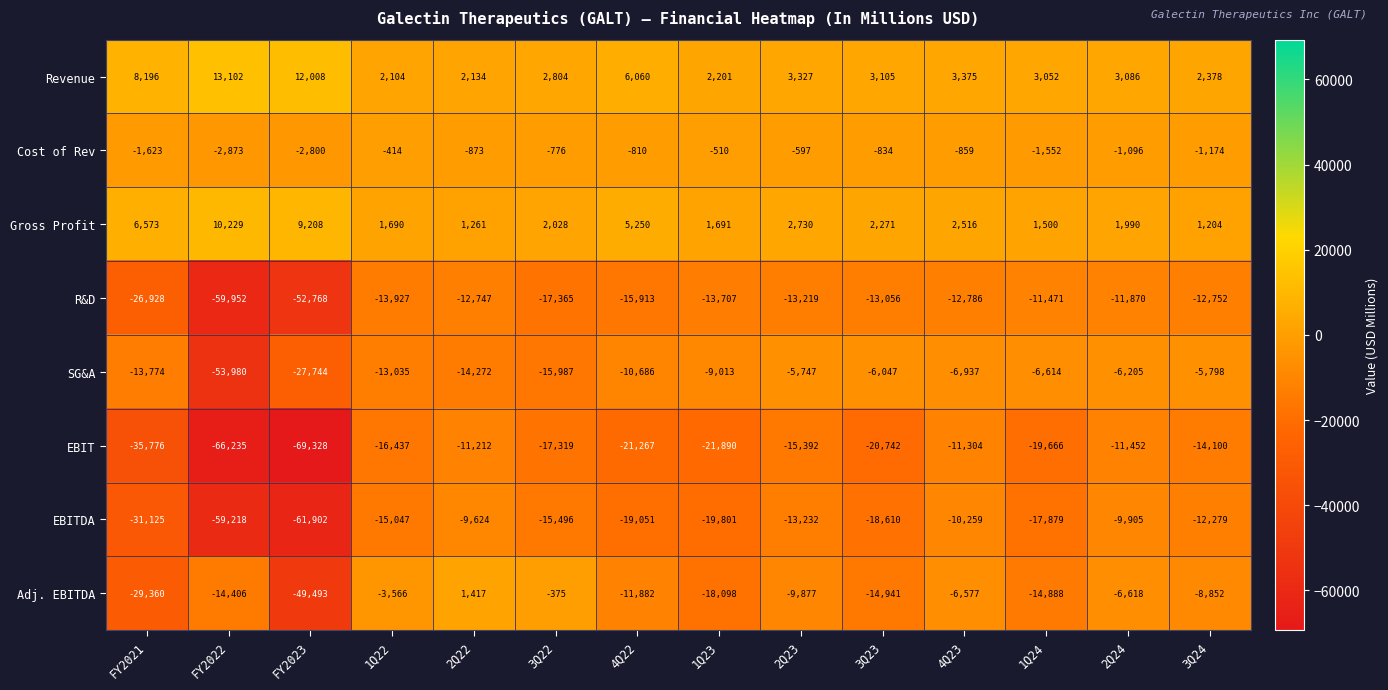

Which series changed the most between 2Q22 and 2Q24?

SG&A